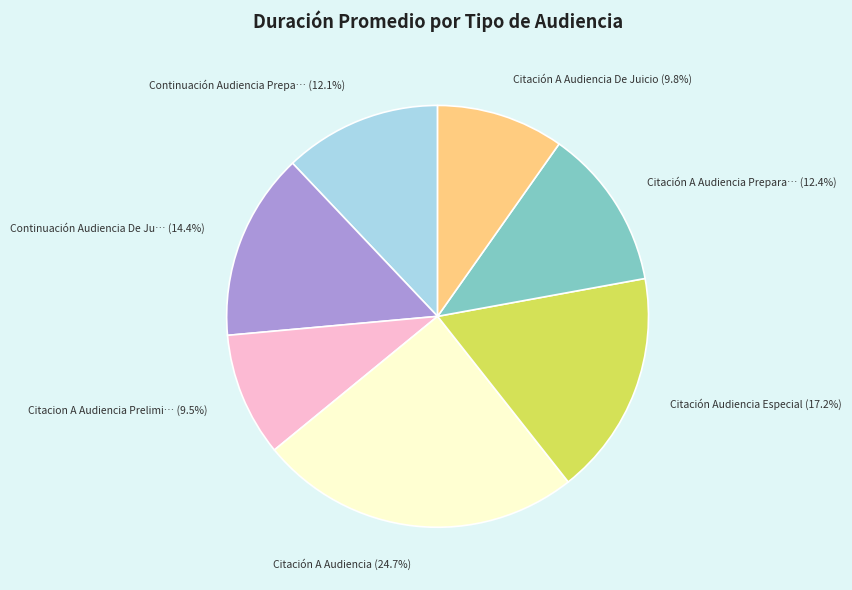

Does any single category account for the majority?

No